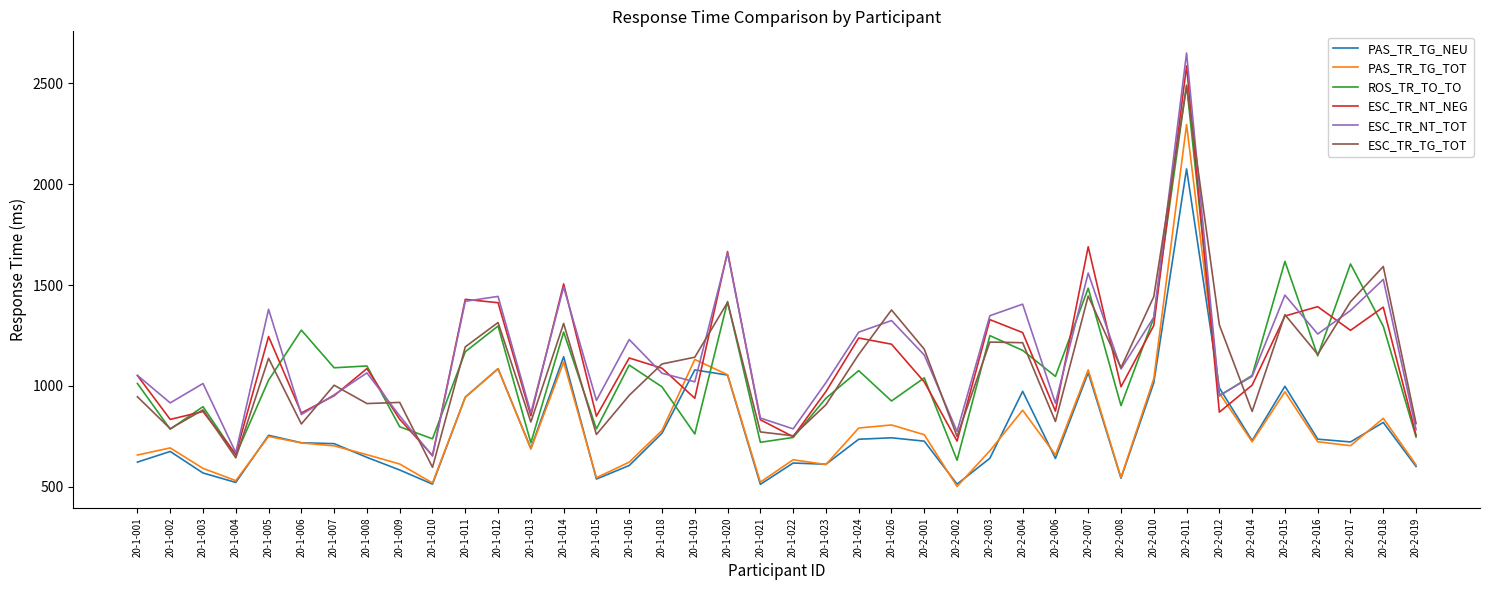

What is the average value of the ESC_TR_NT_NEG series?

1118.5